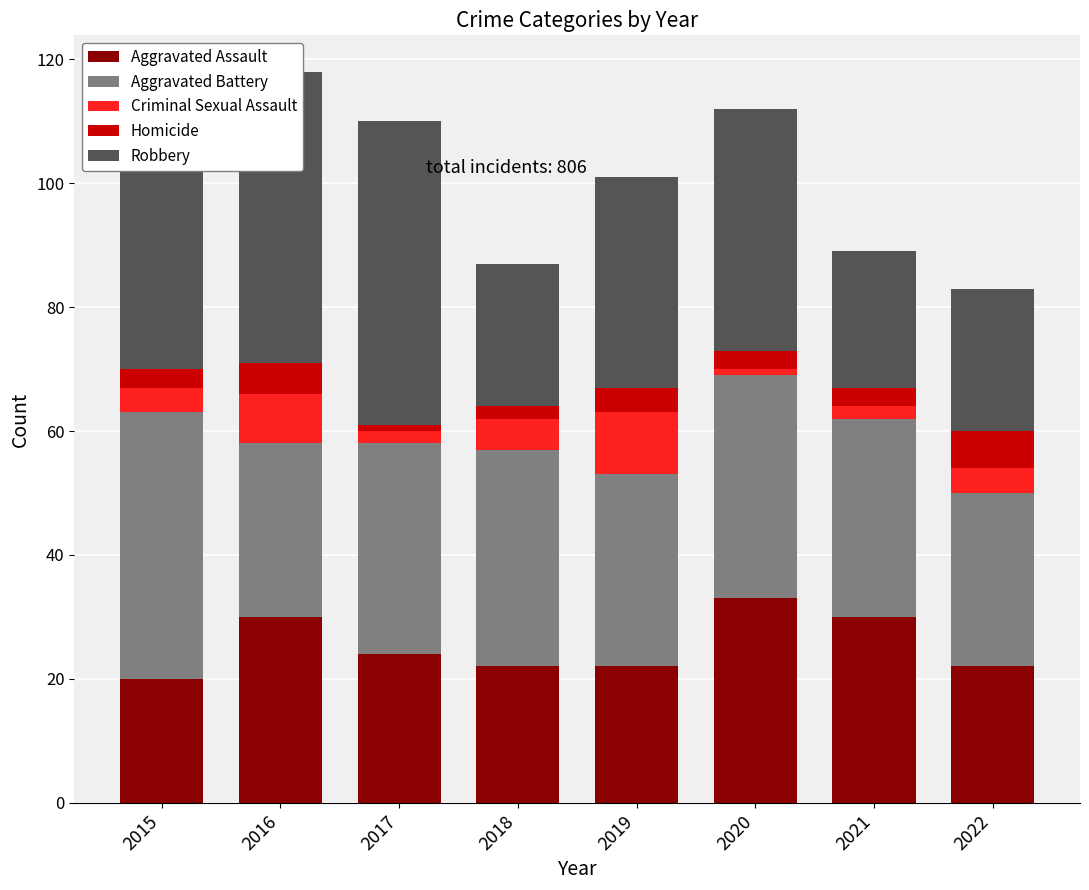

How many values in the Aggravated Assault series are below 24?

4